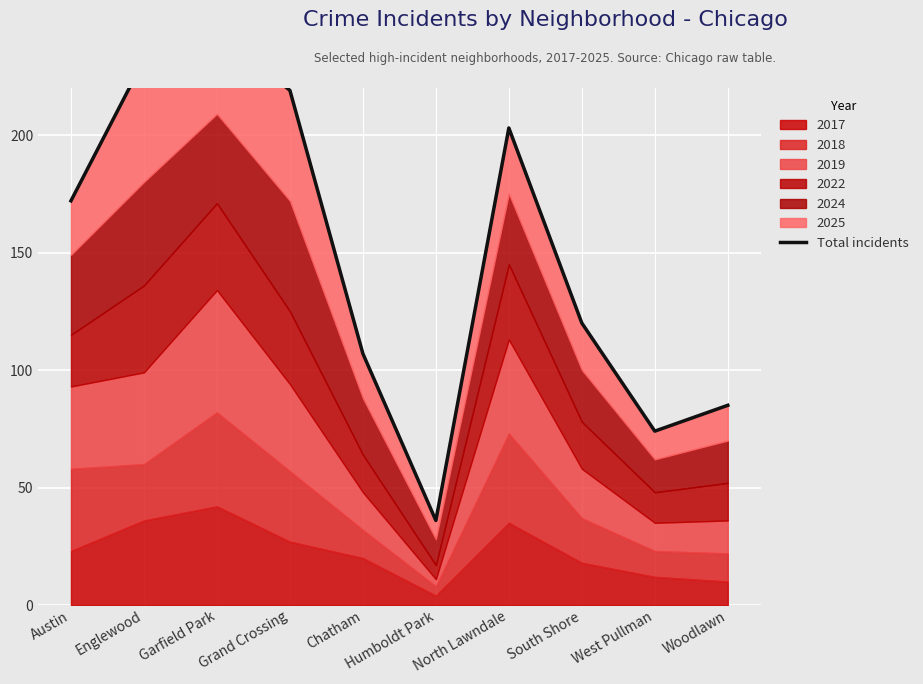

What is the approximate value at West Pullman, to the nearest 10?

70